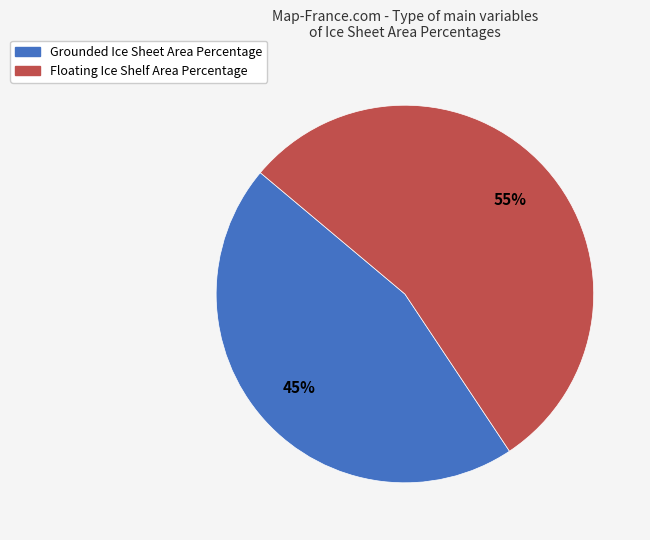

Rank the categories by value from lowest to highest.

Grounded Ice Sheet Area Percentage, Floating Ice Shelf Area Percentage